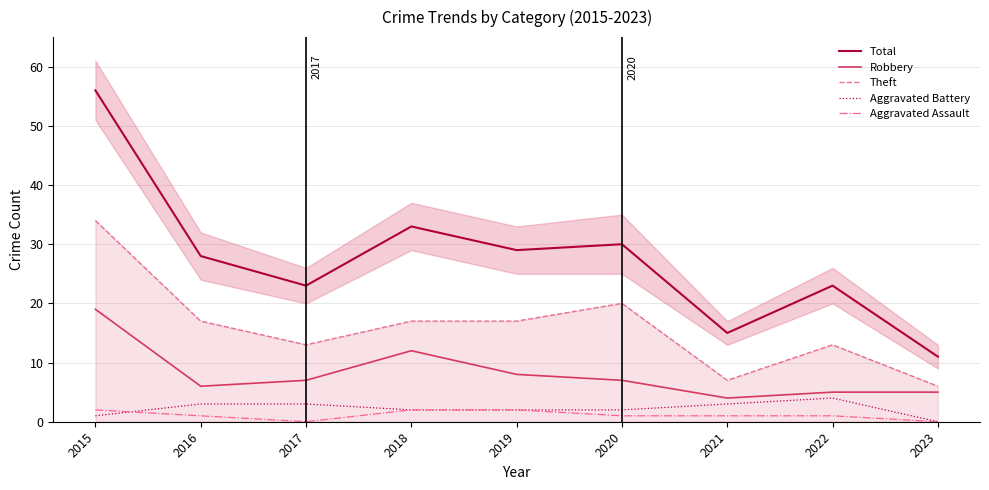

At 2021, list the series in order from largest to smallest.

Total, Theft, Robbery, Aggravated Battery, Aggravated Assault